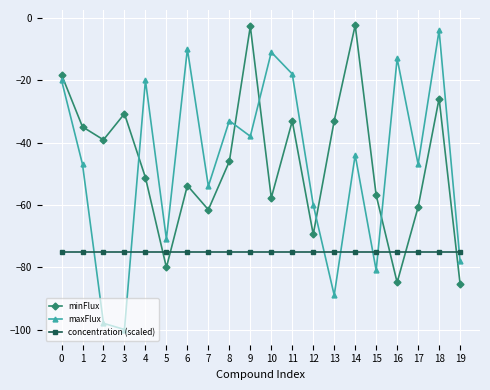

At 8, list the series in order from largest to smallest.

maxFlux, minFlux, concentration (scaled)